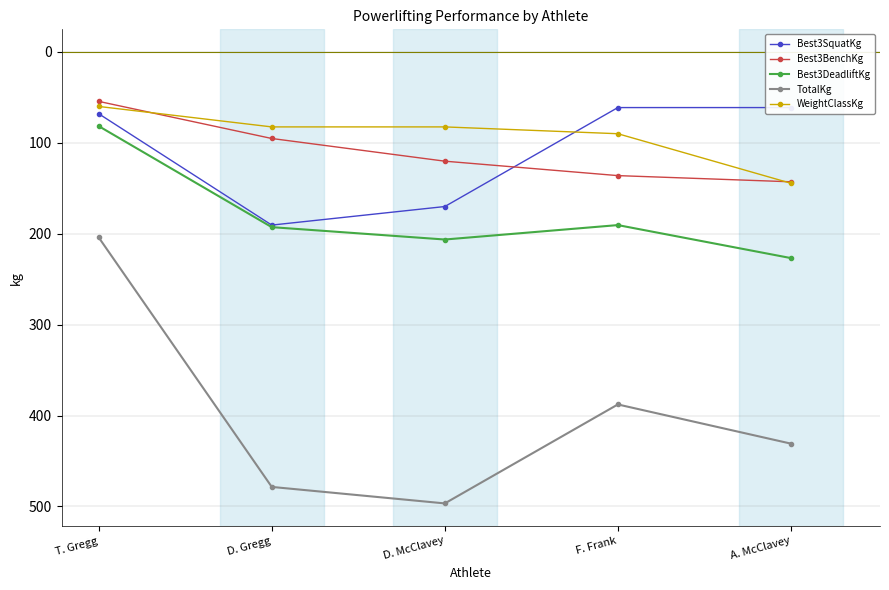

What is the maximum value shown in the chart?

496.7